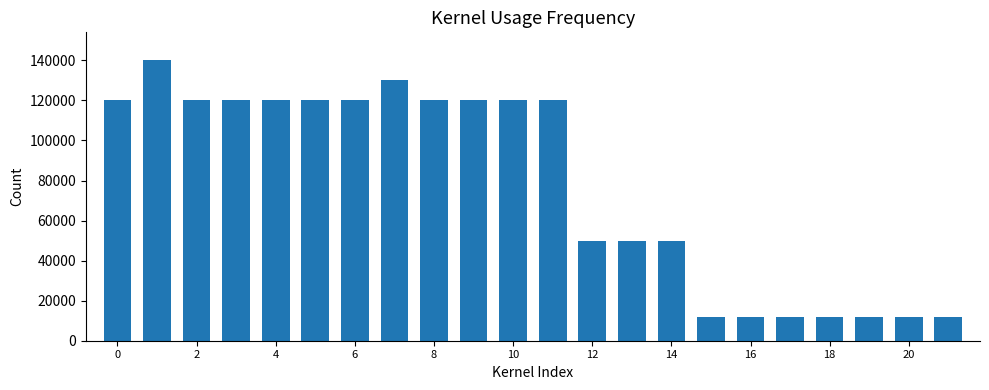

How many distinct data groups are displayed?

1